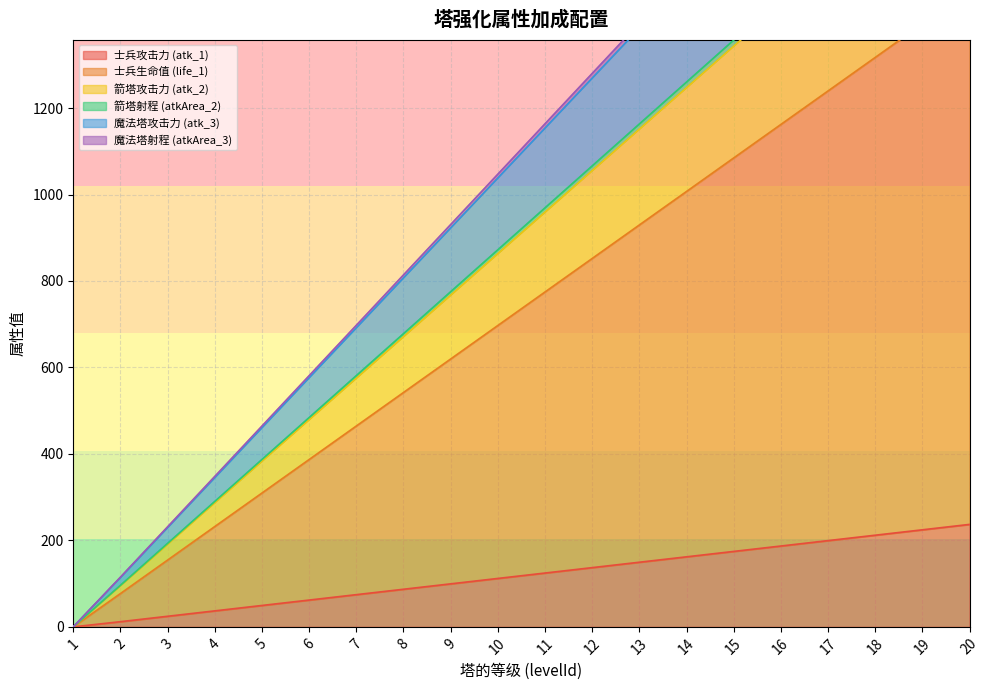

What is the total value across all series at 9?

4114.0